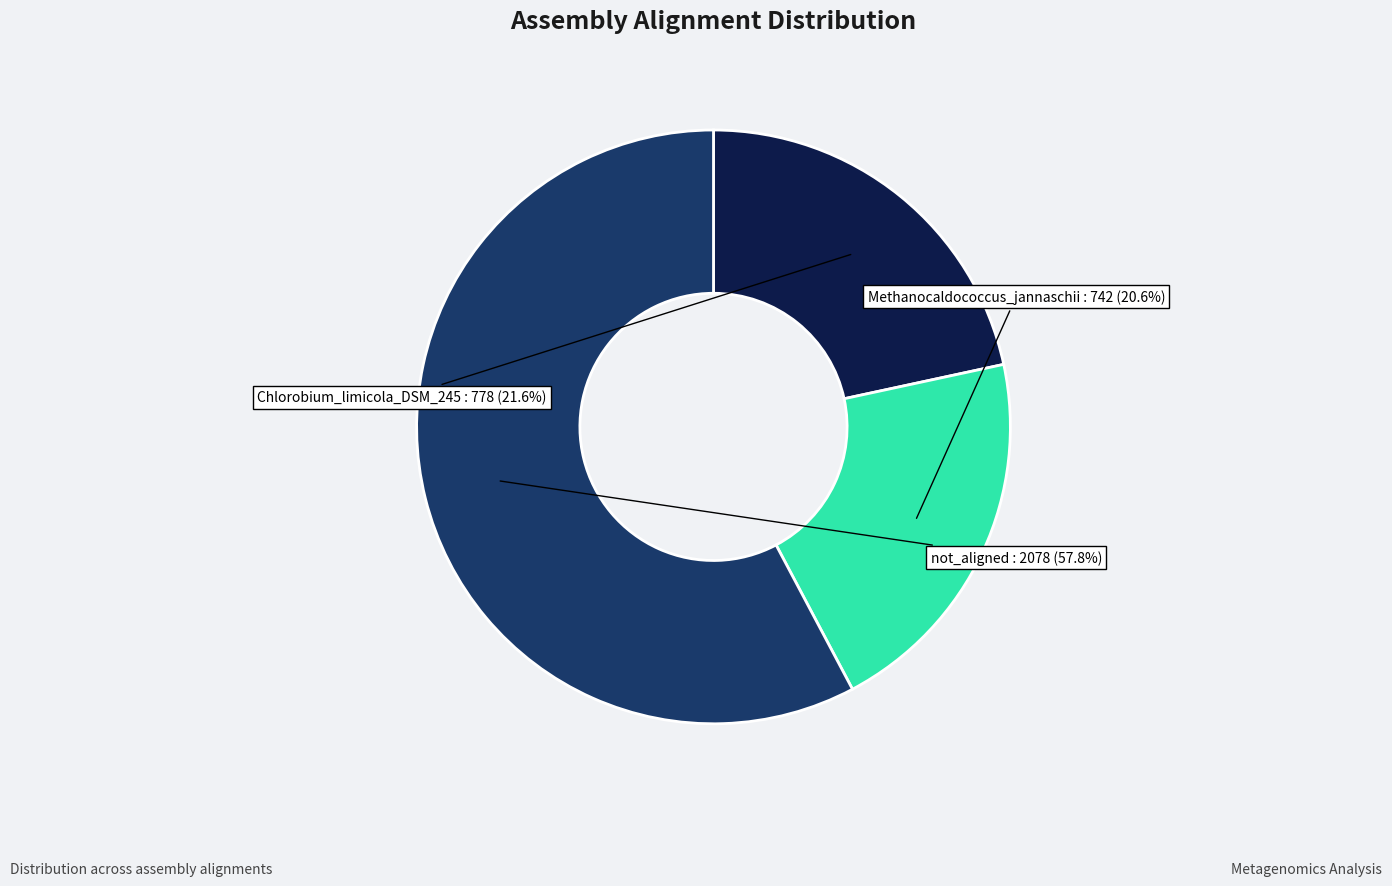

Between Methanocaldococcus_jannaschii and not_aligned, which is larger?

not_aligned